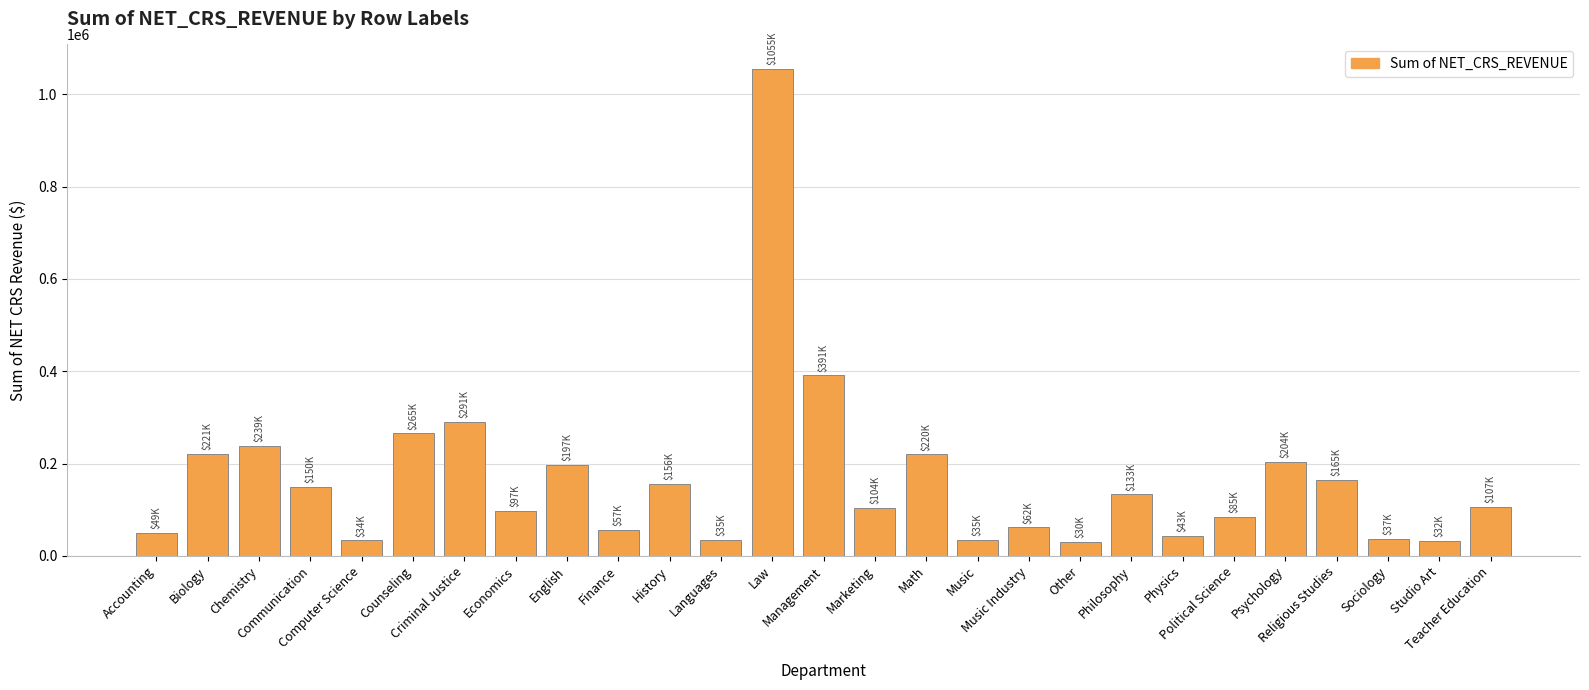

What is the minimum value shown in the chart?

30108.2